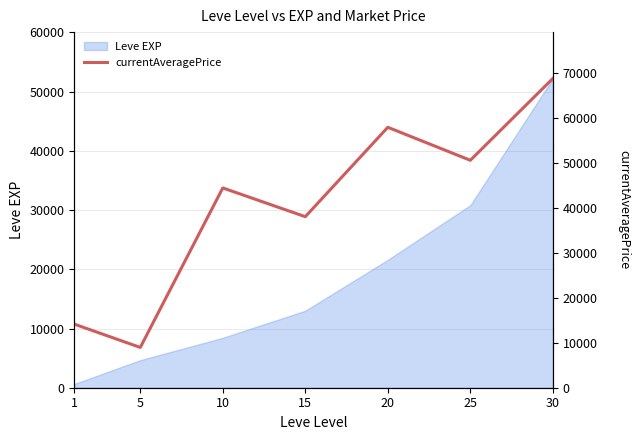

True or false: there are more than 0 points higher than both neighbors.

True